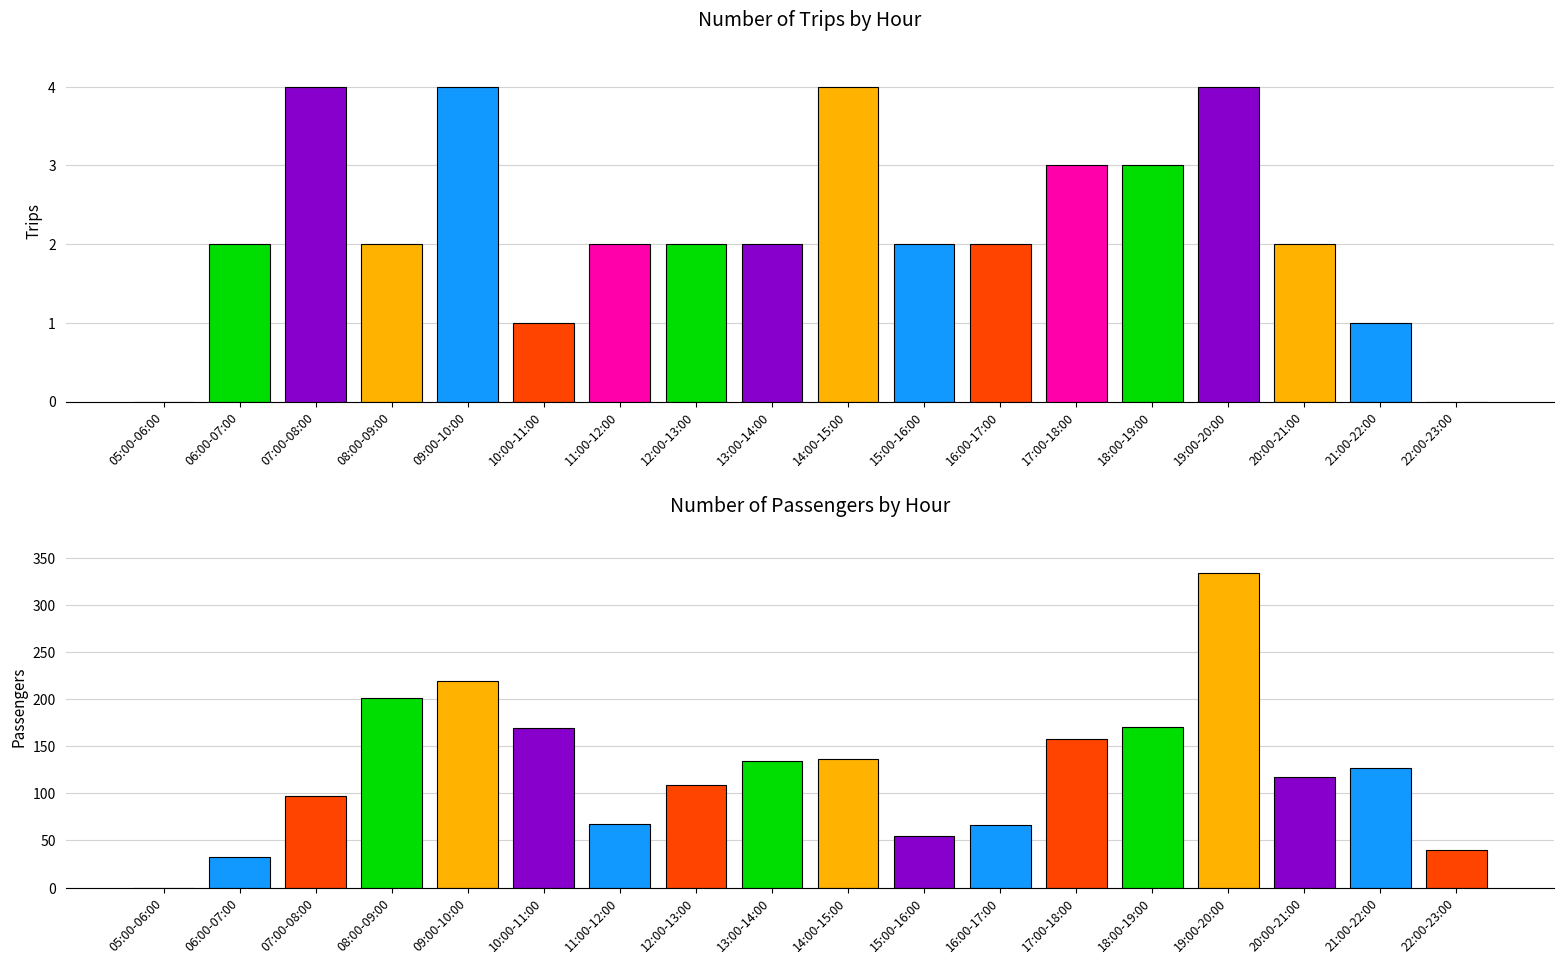

Are the bars grouped side by side (vs. stacked)?

Yes